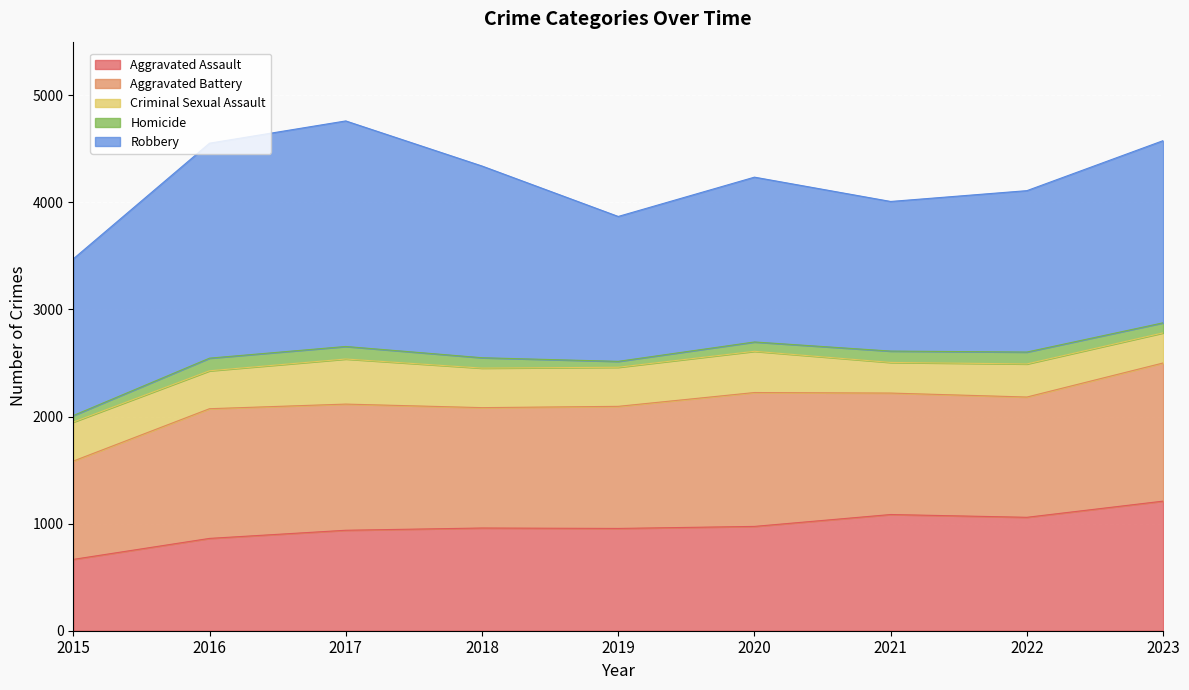

Is it true that Aggravated Assault equals 862 at 2016?

True